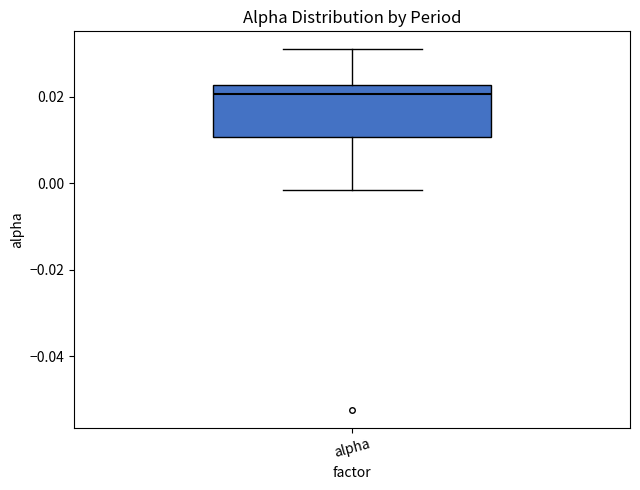

Where does the median line of the box for alpha sit on the y-axis? The values are not printed on the chart, so give them approximately, as read against the axis.

0.020